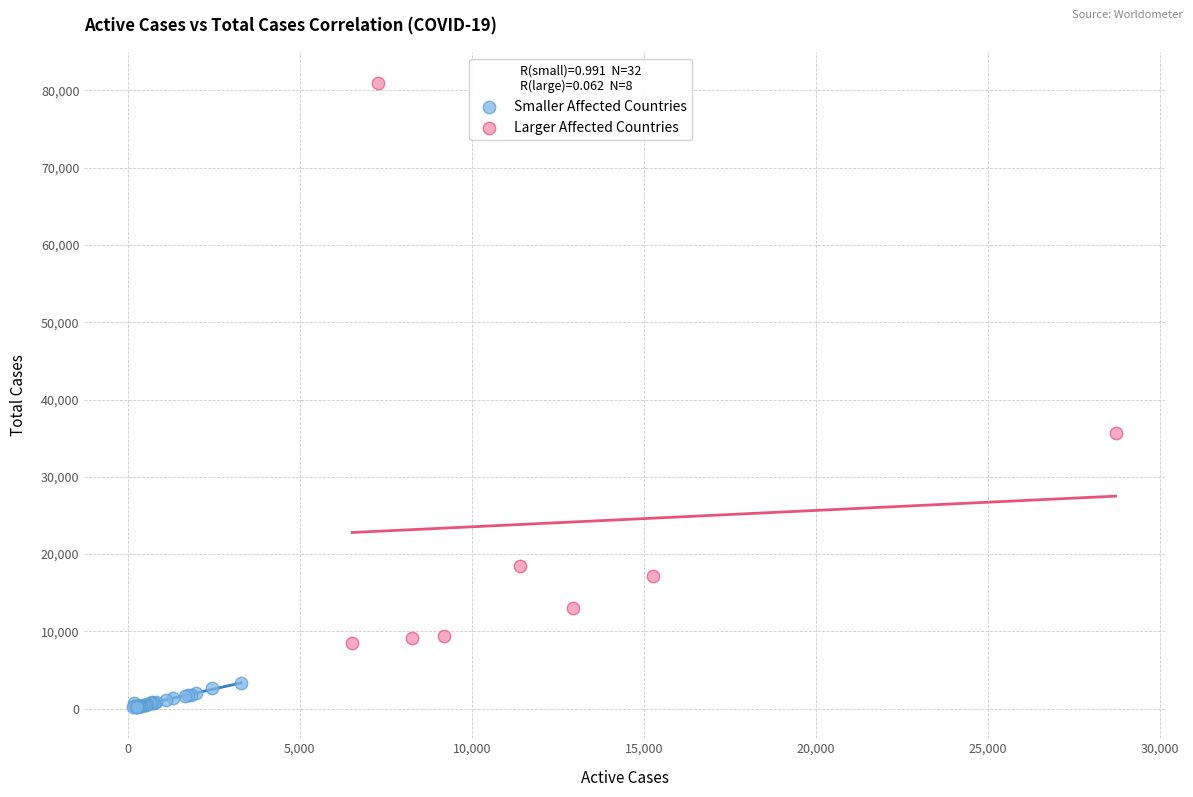

Which series has the largest Y range (max minus min)?

Larger Affected Countries